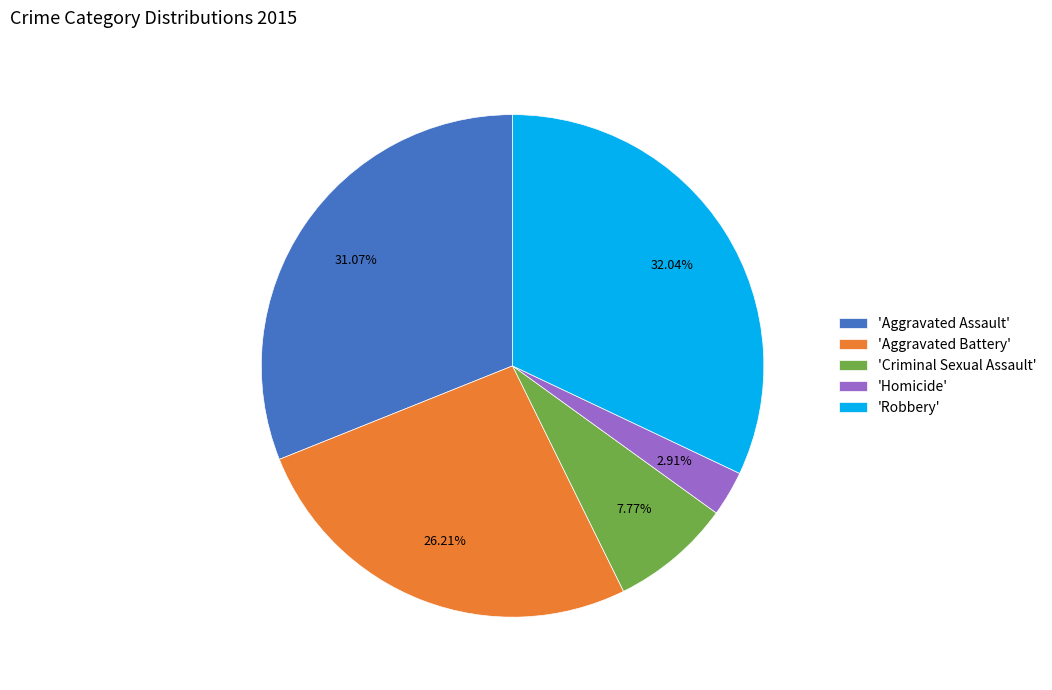

Approximately how many times larger is the value at 'Robbery' compared to 'Aggravated Assault'?

1.0